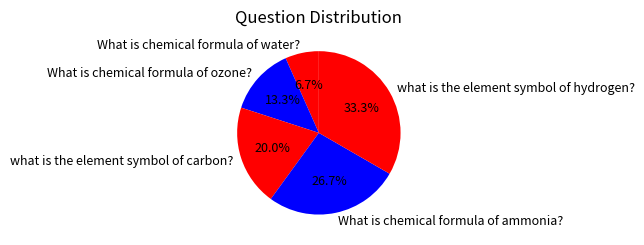

Rank the categories by value from lowest to highest.

What is chemical formula of water?, What is chemical formula of ozone?, what is the element symbol of carbon?, What is chemical formula of ammonia?, what is the element symbol of hydrogen?